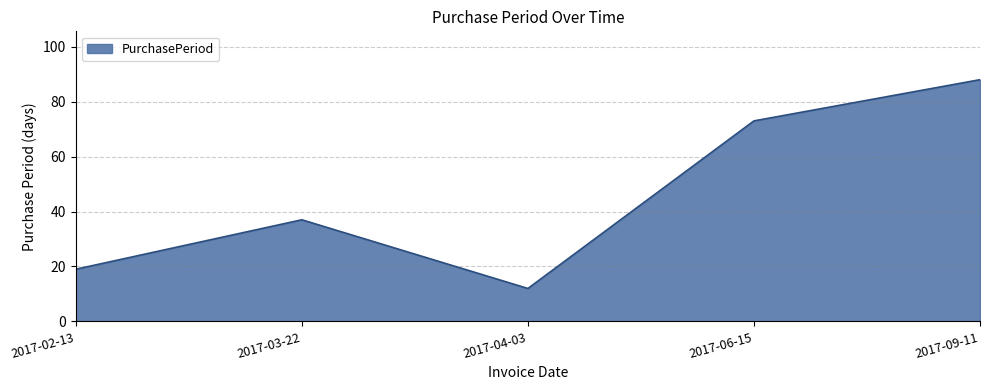

What is the minimum value shown in the chart?

12